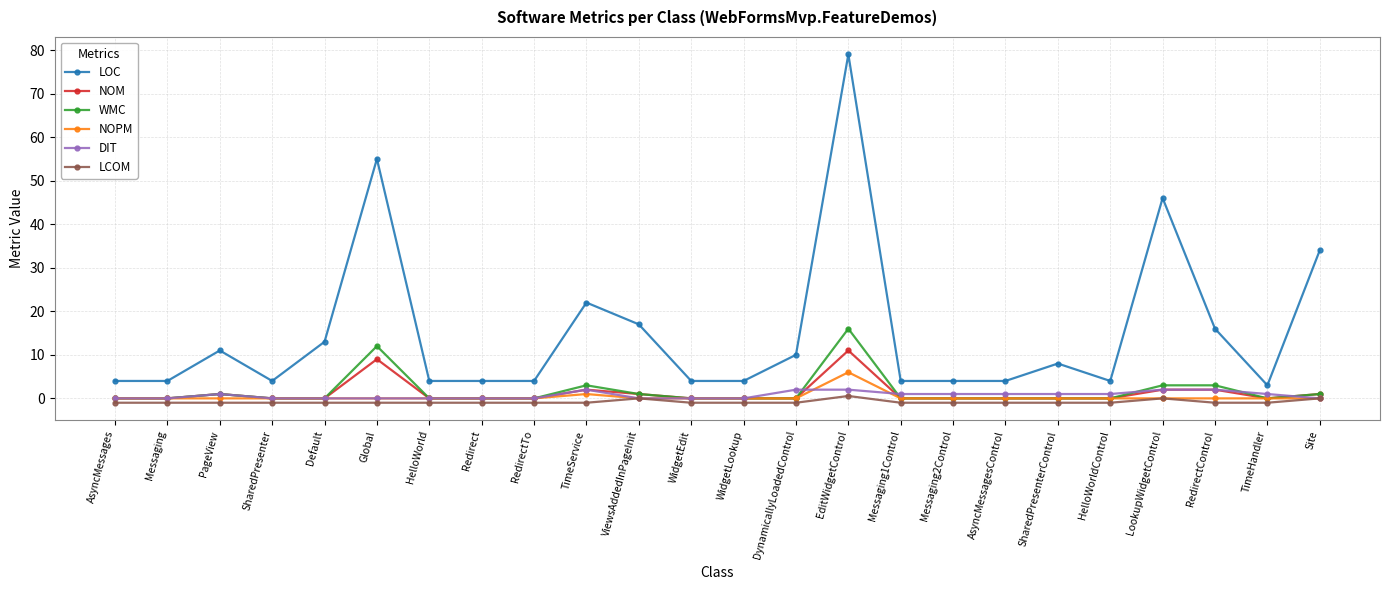

Which category has the highest value in the NOPM series?

EditWidgetControl